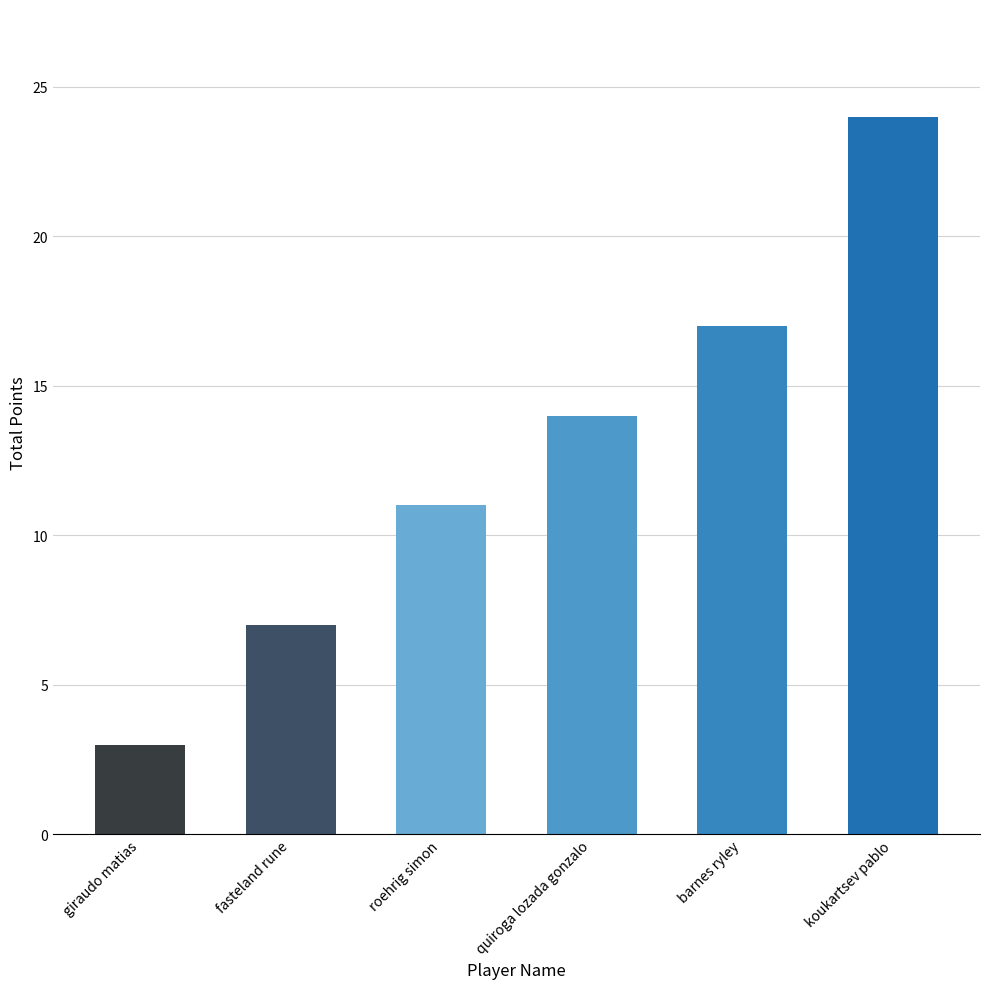

The chart shows a value of 3 at giraudo matias. True or false?

True